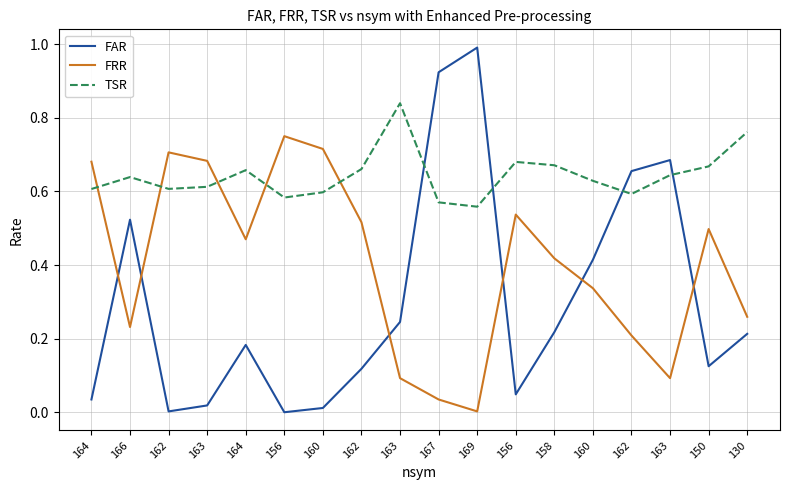

Is this an area chart (filled region under the line)?

No